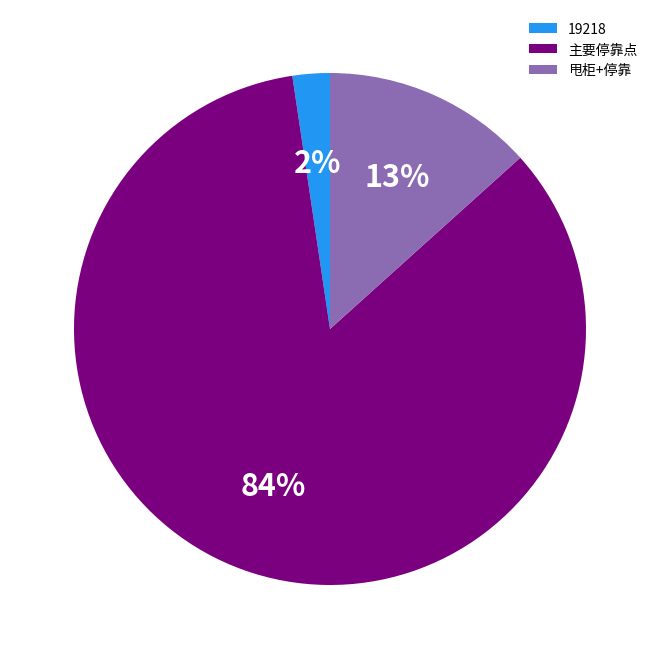

What is the majority slice?

主要停靠点